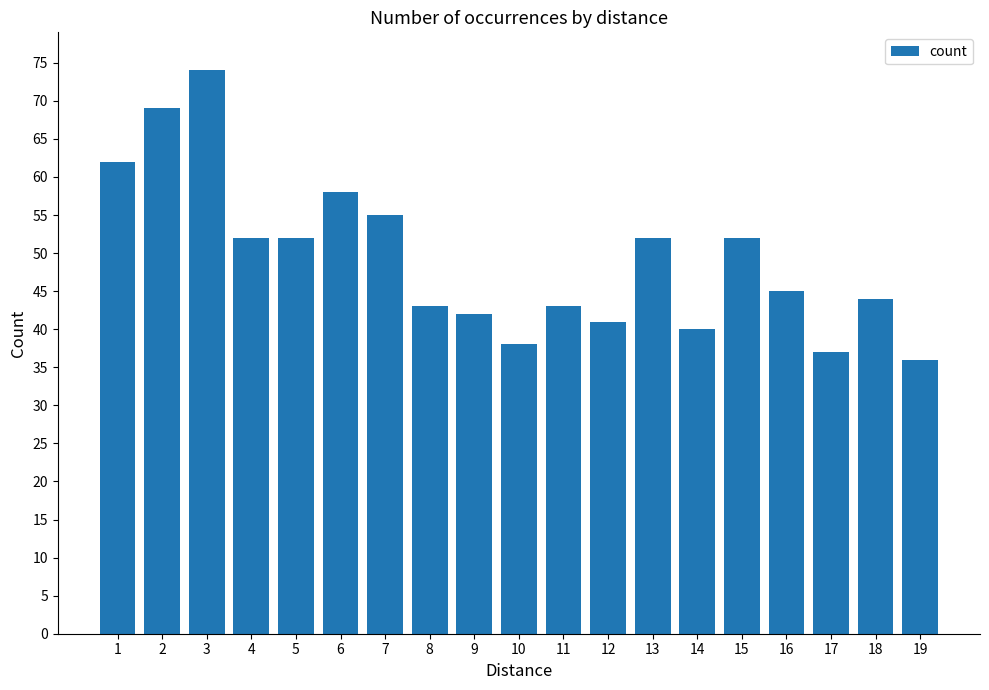

What is the minimum value shown in the chart?

36